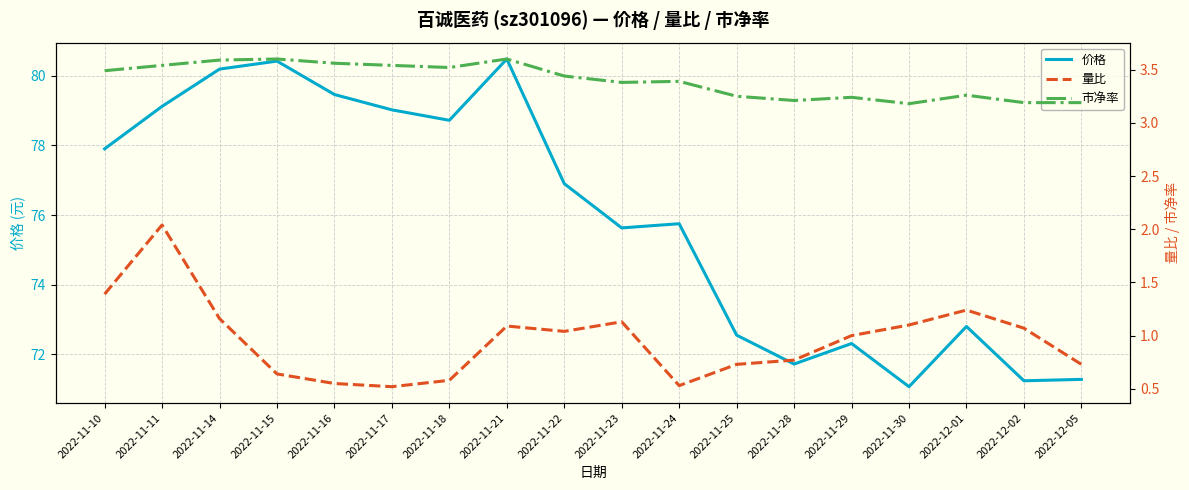

What is the total value across all series at 2022-11-23?

80.1